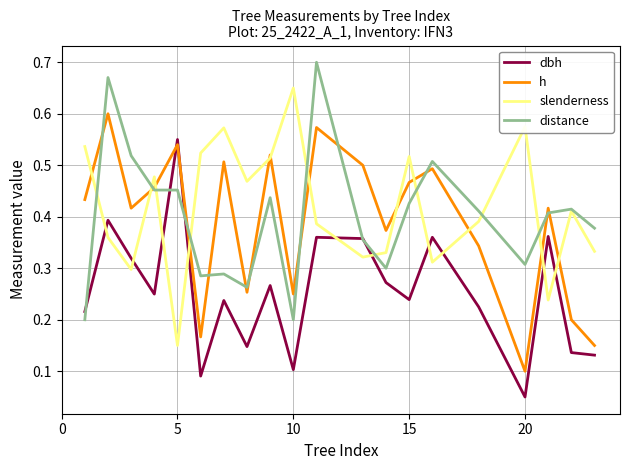

How many distinct data groups are displayed?

4